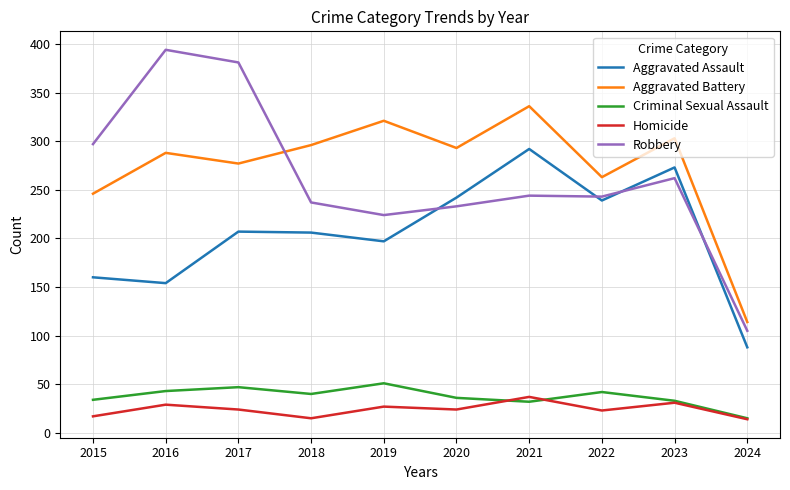

What is the lowest value of the Homicide series?

14